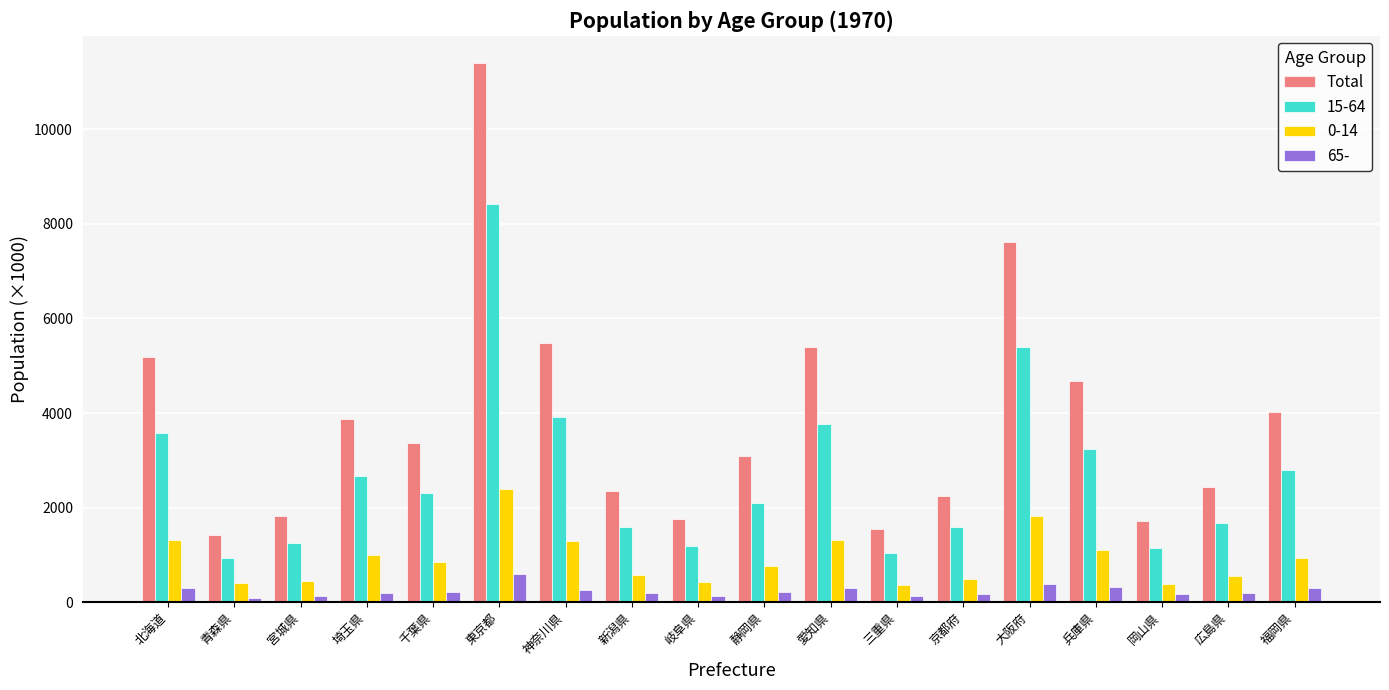

What is the lowest value of the Total series?

1428